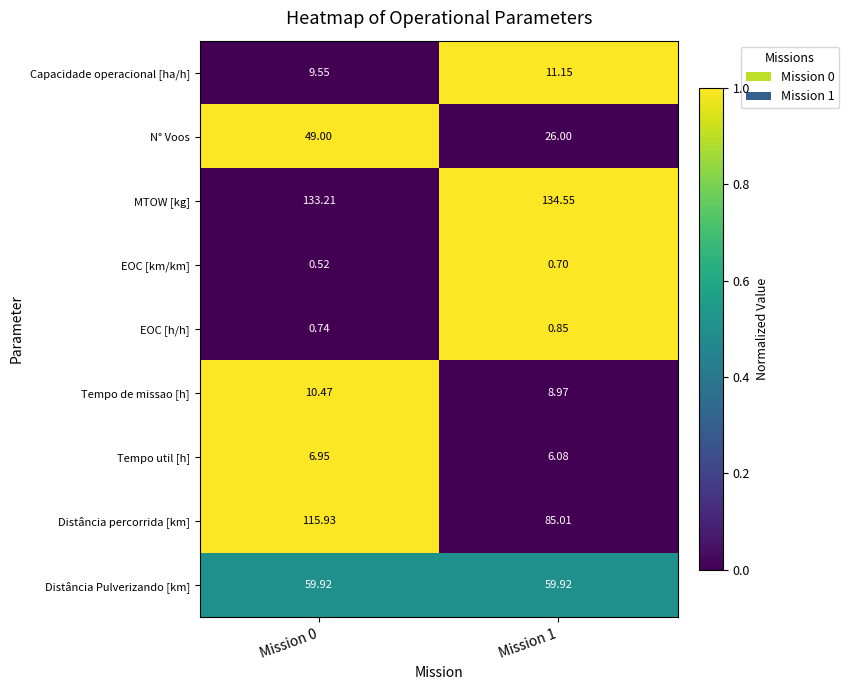

Which series has the widest spread of values?

Distância percorrida [km]